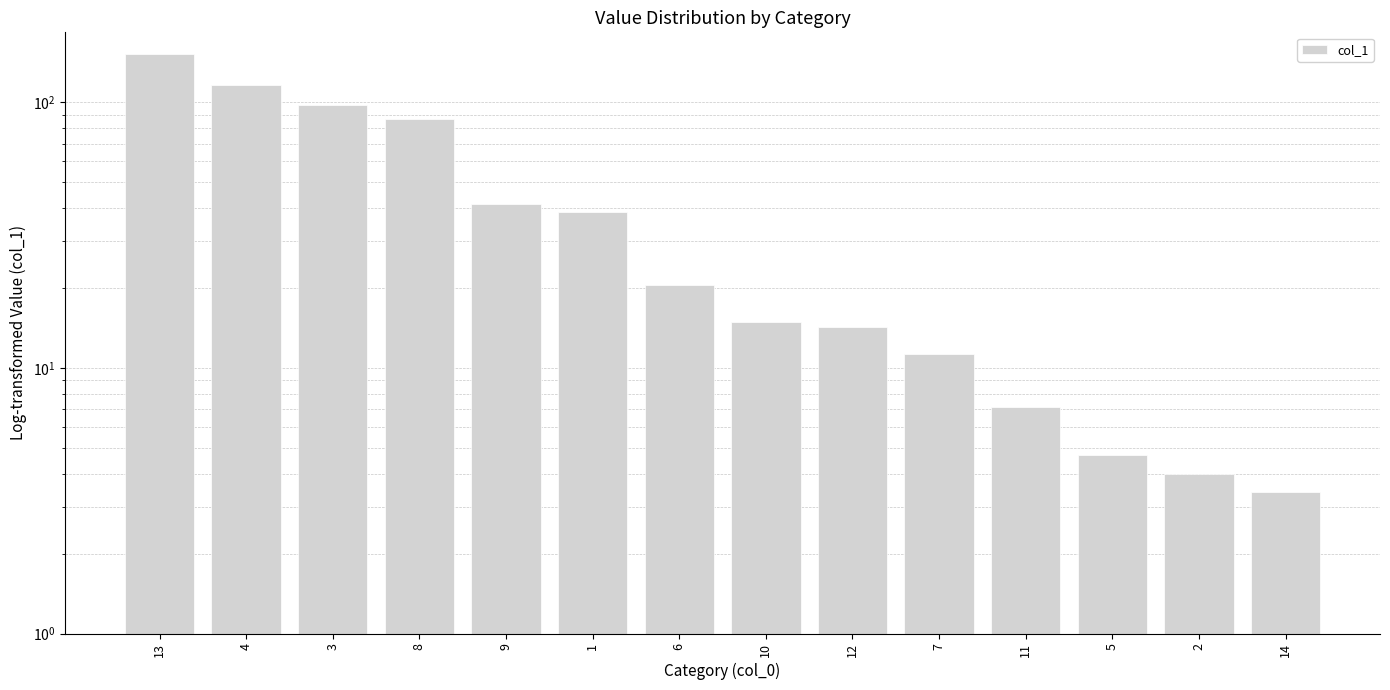

What is the sum of the values at 13 and 1?

190.6